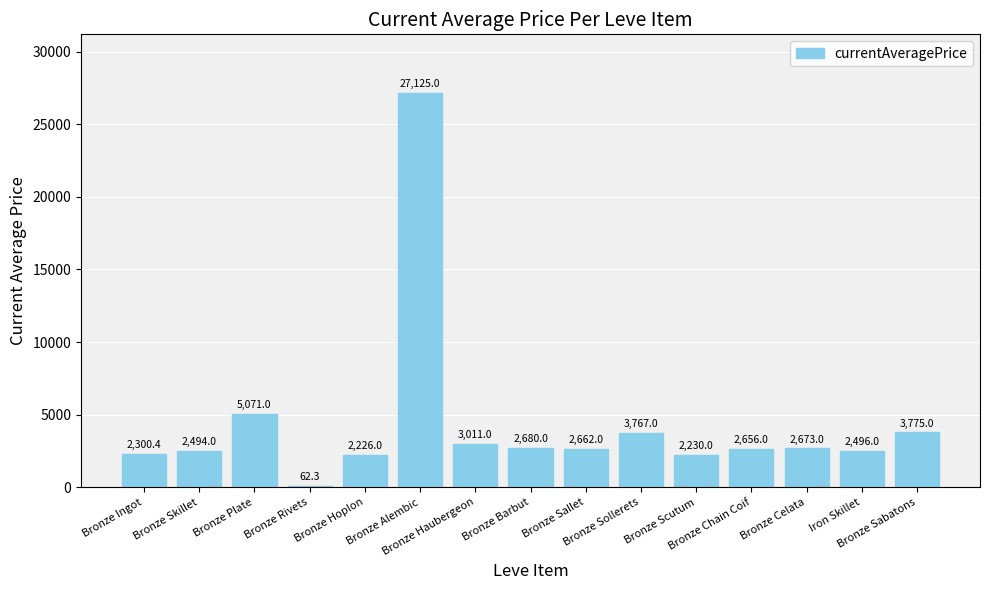

What is the difference between the values at Bronze Haubergeon and Bronze Chain Coif?

355.0